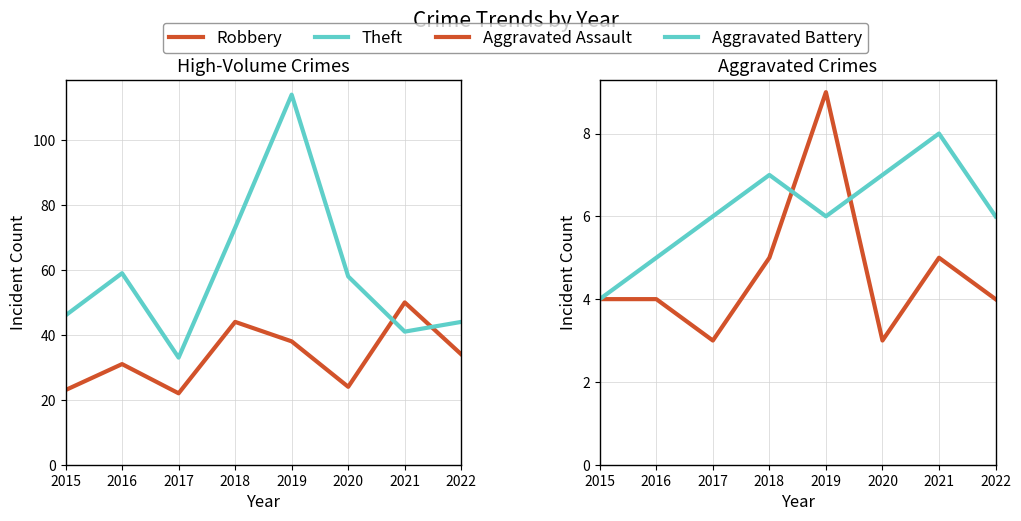

What is the total value across all series at 2019?

167